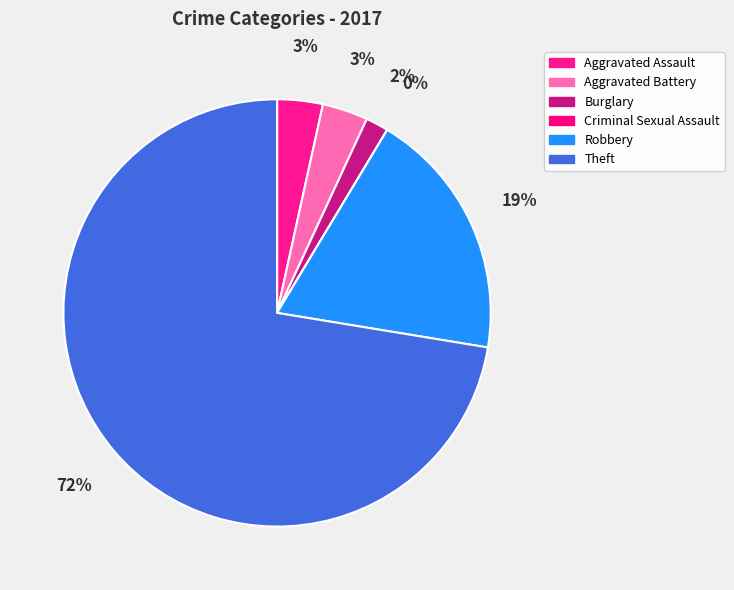

Count the number of slices in the pie.

6